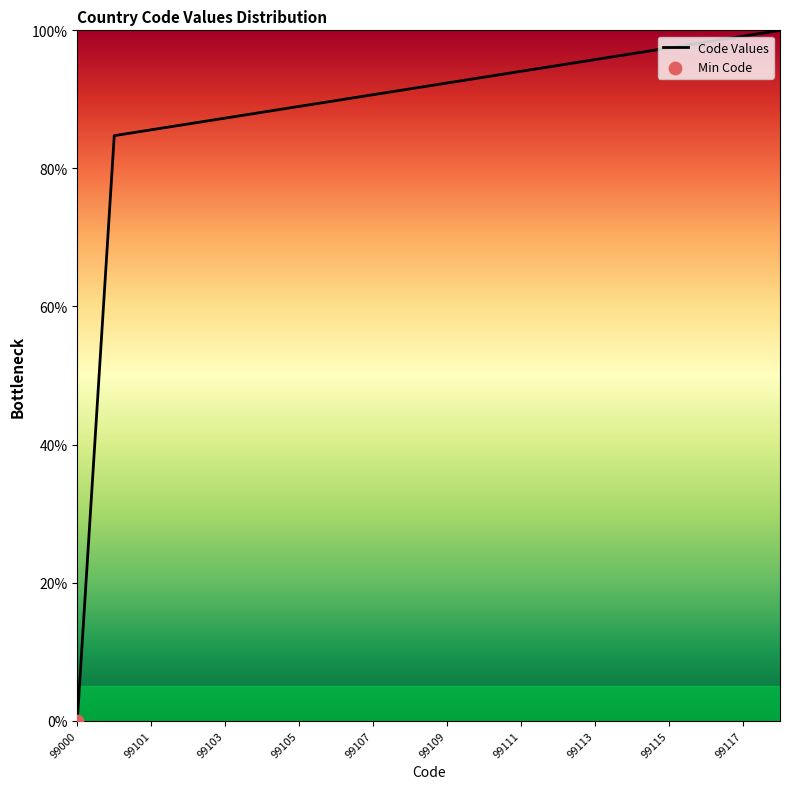

What is the greatest value displayed?

100.0